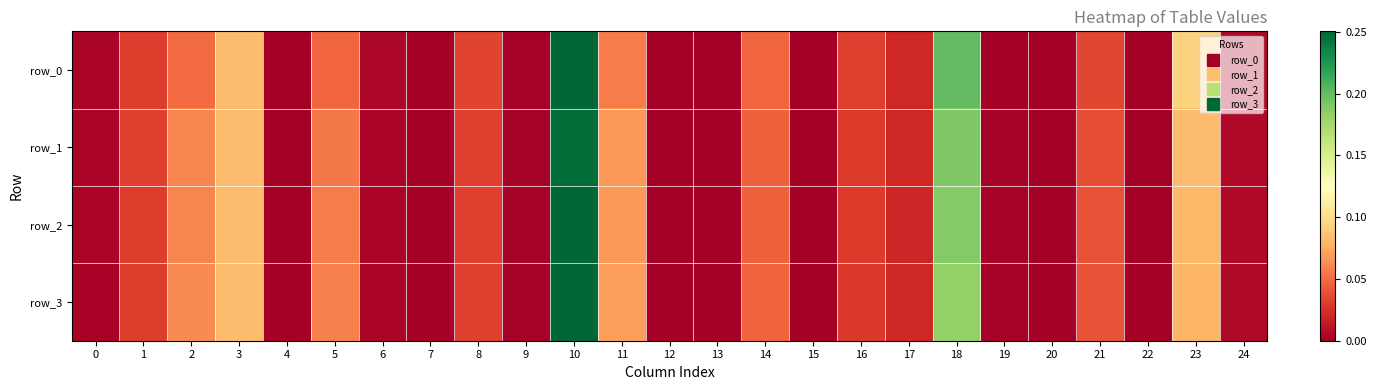

Is the value of row_2 at 0 greater than the value of row_3 at 3?

No